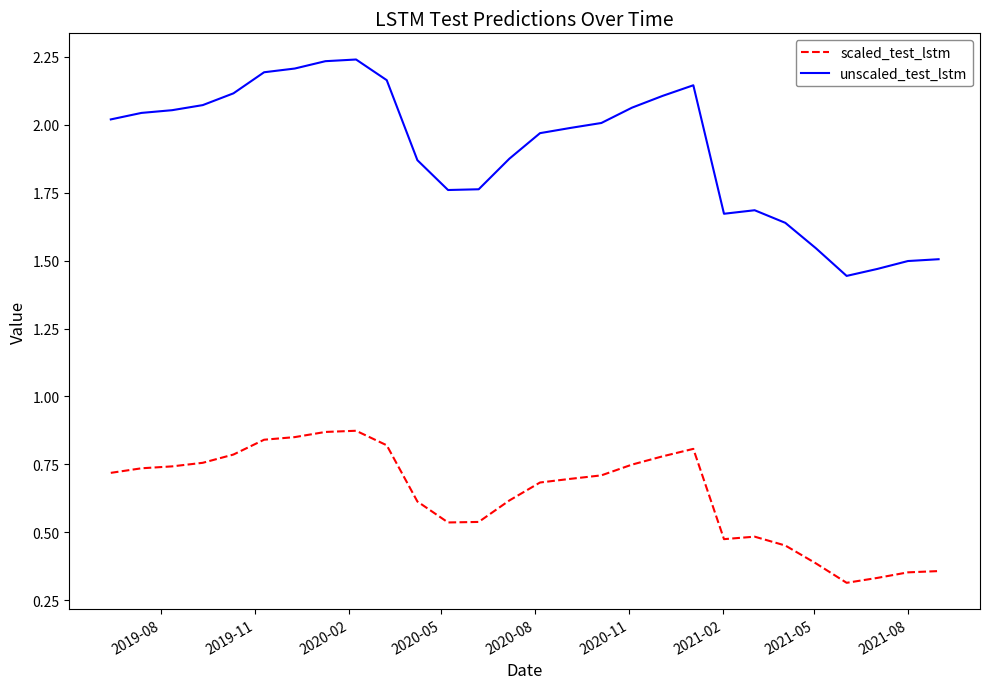

How many scaled_test_lstm values are between 0 and 1?

28